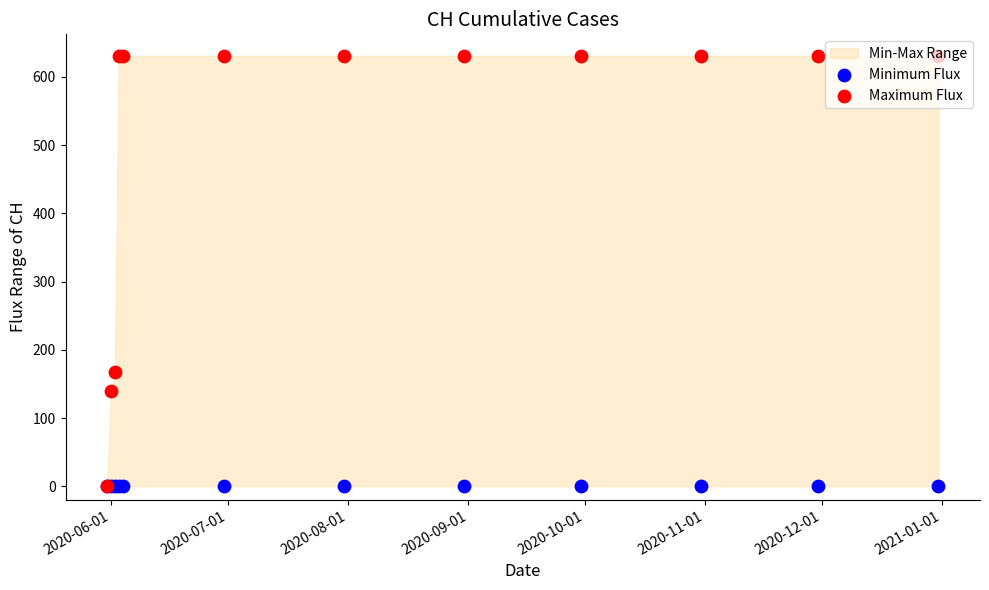

At which category is the sum across all series the highest?

2020-09-01